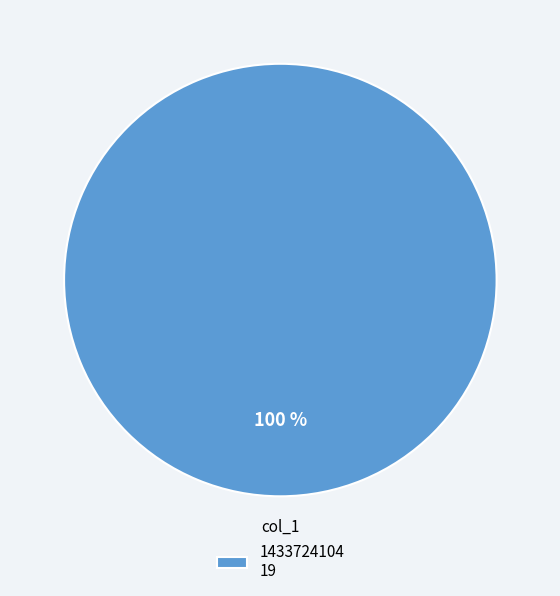

Is it true that 1433724104 19 is 90% of the pie?

False